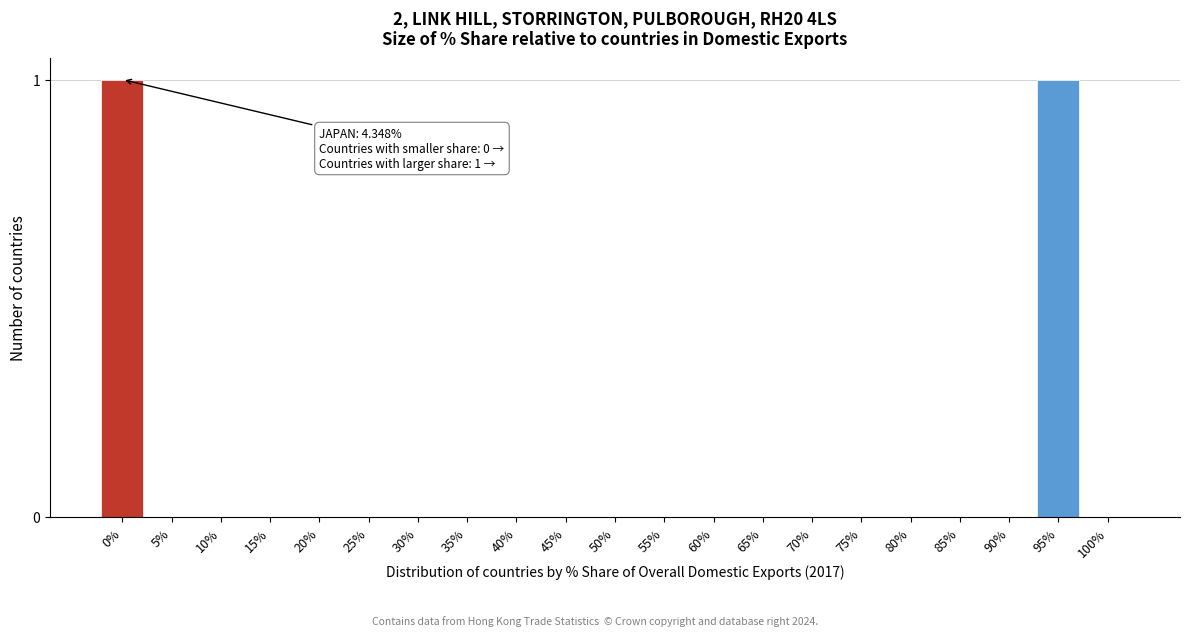

Reading left to right, list all the values displayed in this chart.

0%=1	5%=0	10%=0	15%=0	20%=0	25%=0	30%=0	35%=0	40%=0	45%=0	50%=0	55%=0	60%=0	65%=0	70%=0	75%=0	80%=0	85%=0	90%=0	95%=1	100%=0